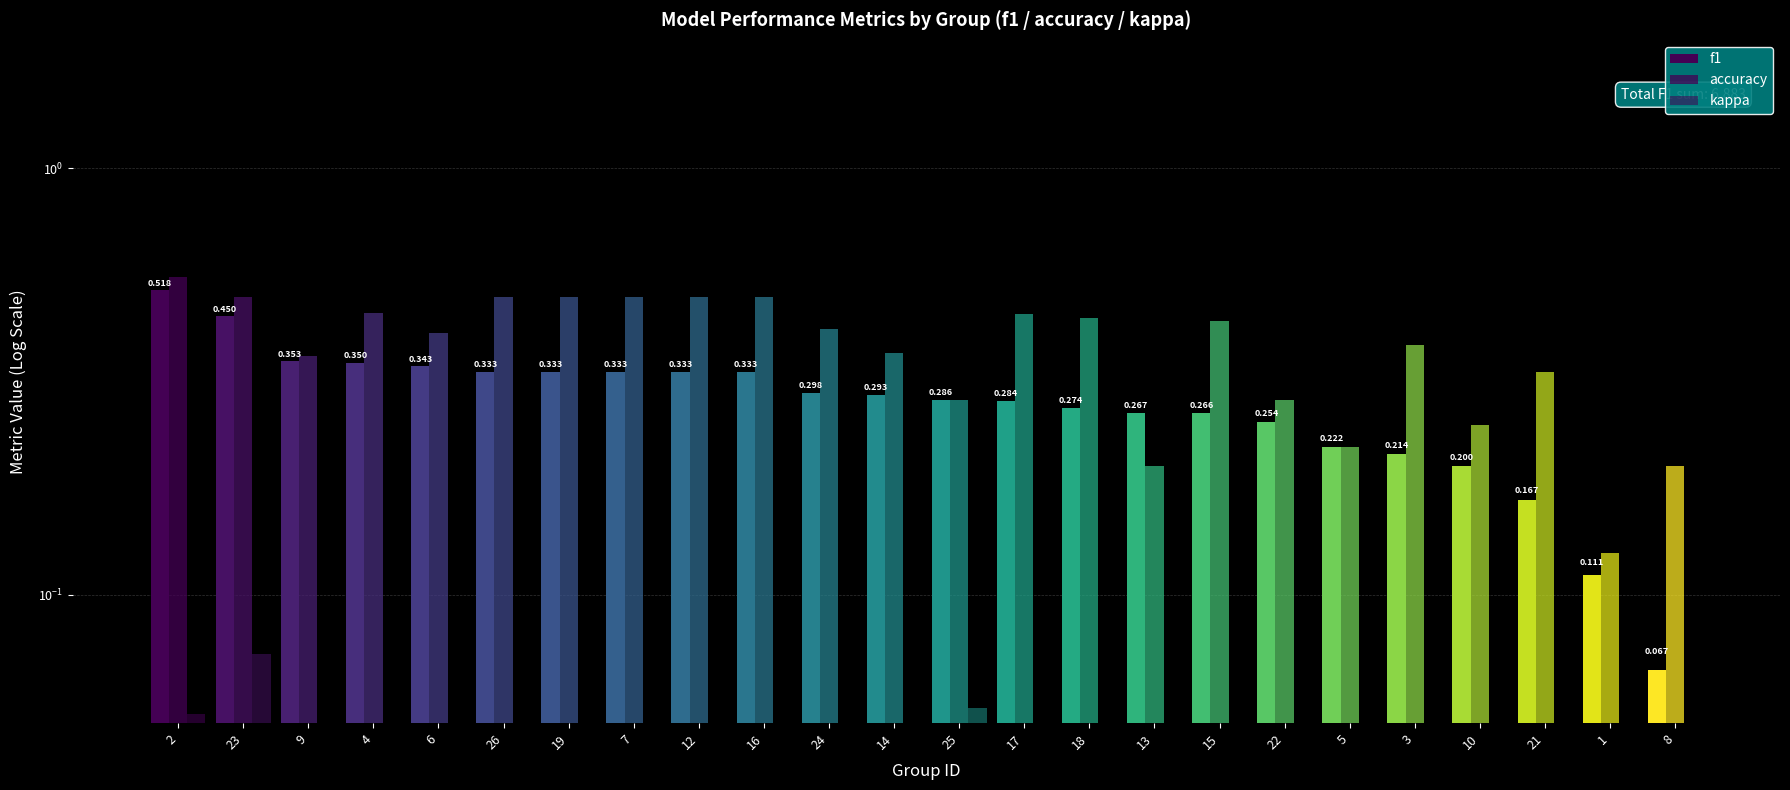

The accuracy series shows 0.4 at 14. True or false?

True